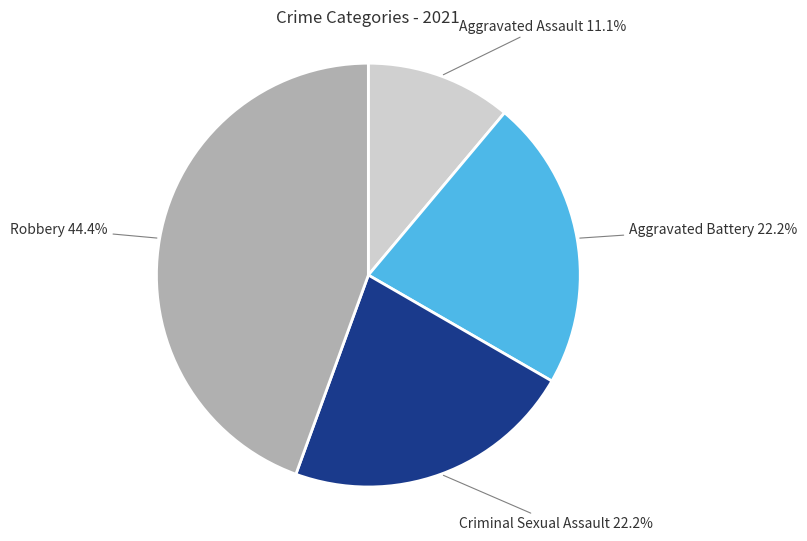

Which slice is the largest?

Robbery